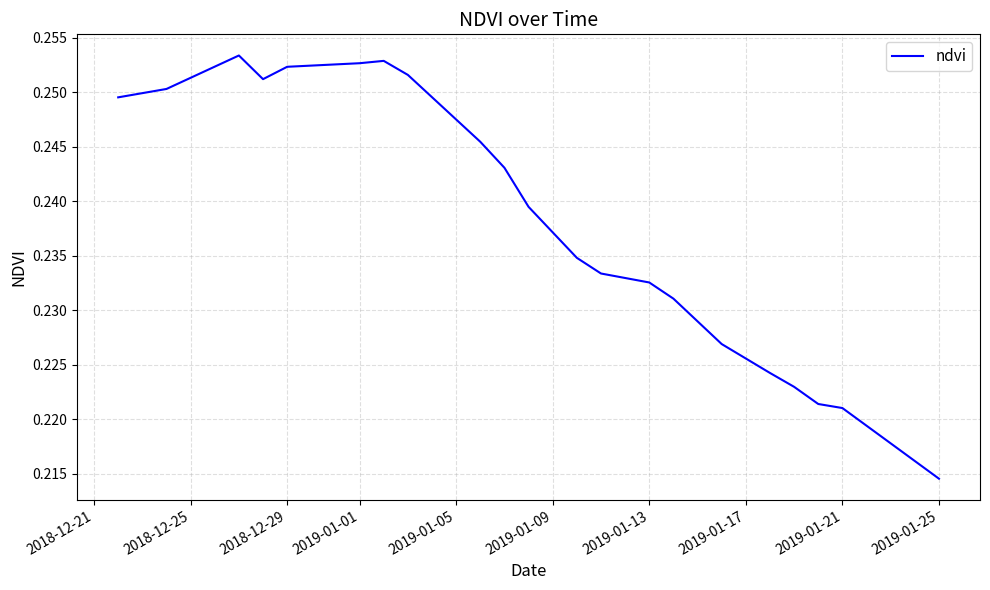

Does the chart display data point markers on the line(s)?

No